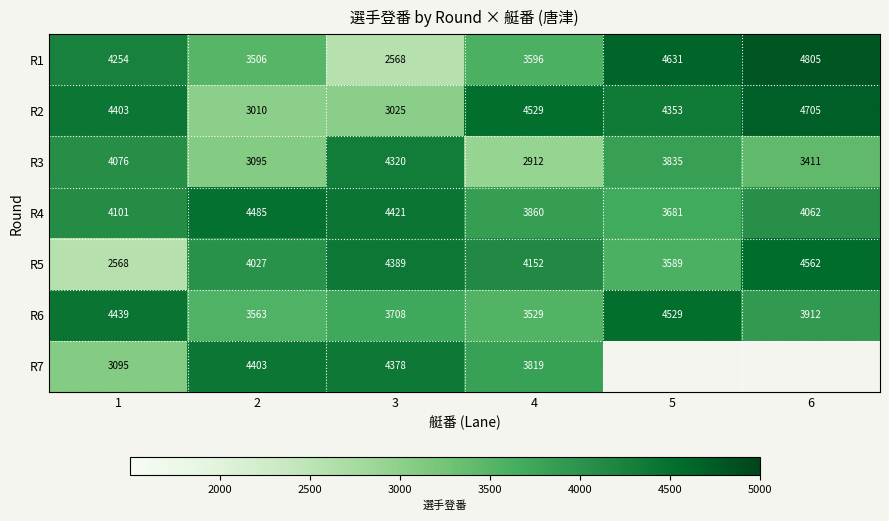

What is the total value across all series at 4?

26397